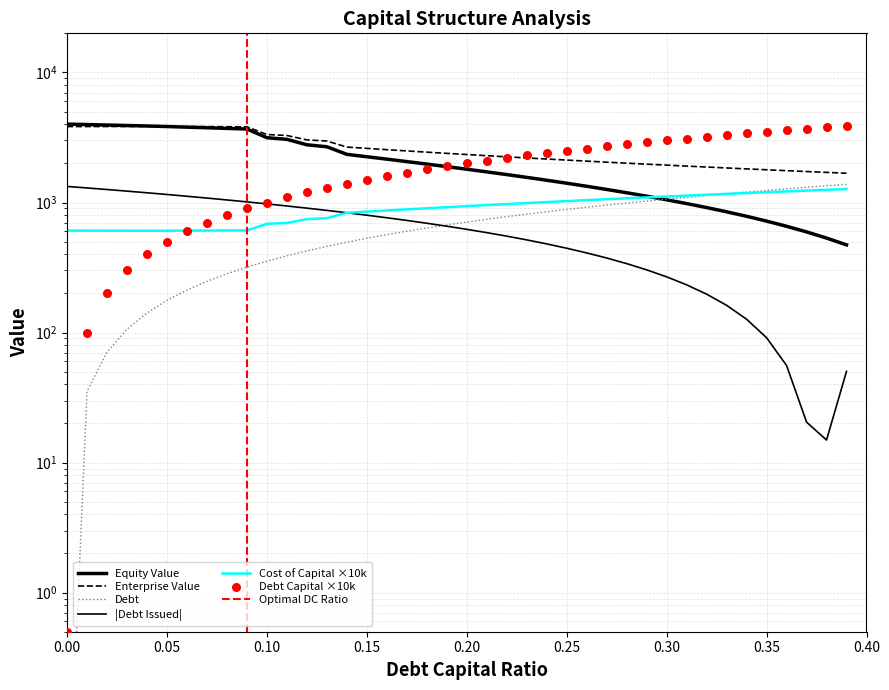

Which series reaches the minimum Y coordinate?

debt_capital